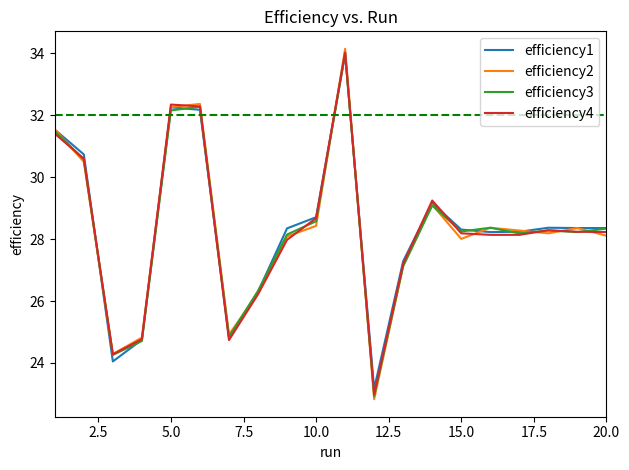

How many lines are shown in the chart?

4